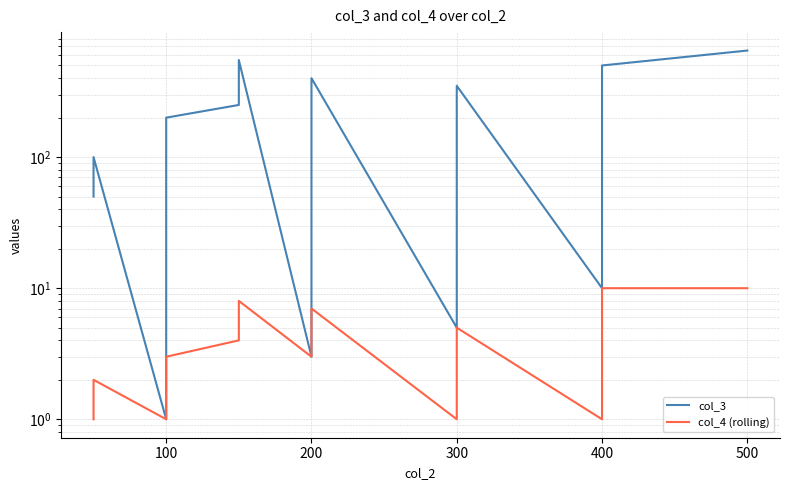

True or false: col_3 has a value of 59 at 200.

False